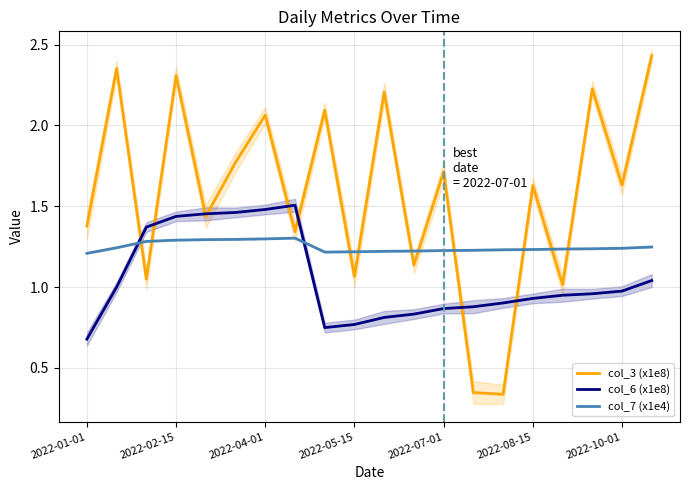

Read the col_3 (x1e8) value at 7.

1.3